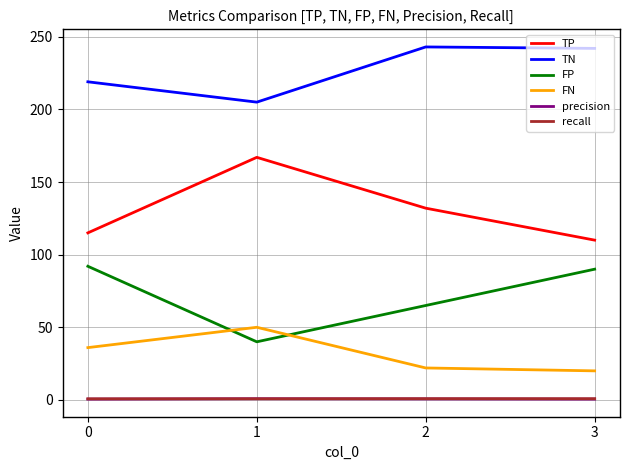

At which category does TN reach its first local valley?

1